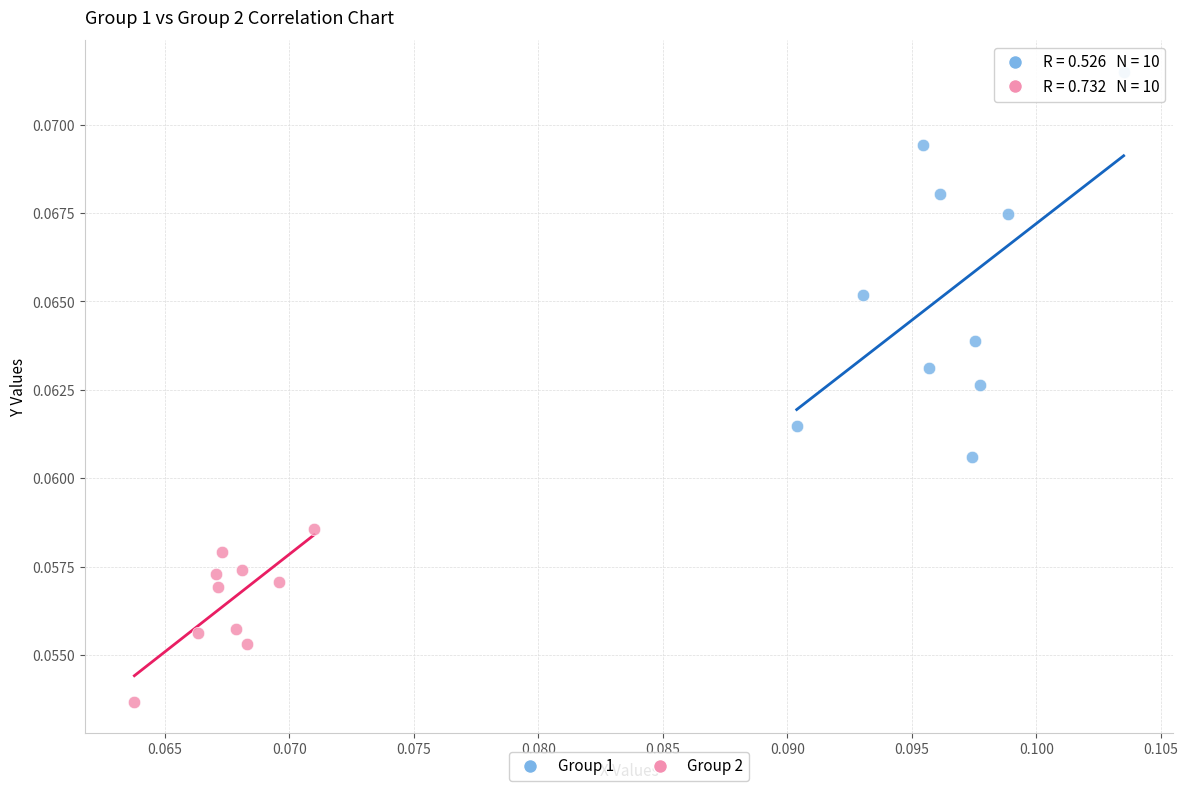

Which series has the widest spread of Y values?

Group 1